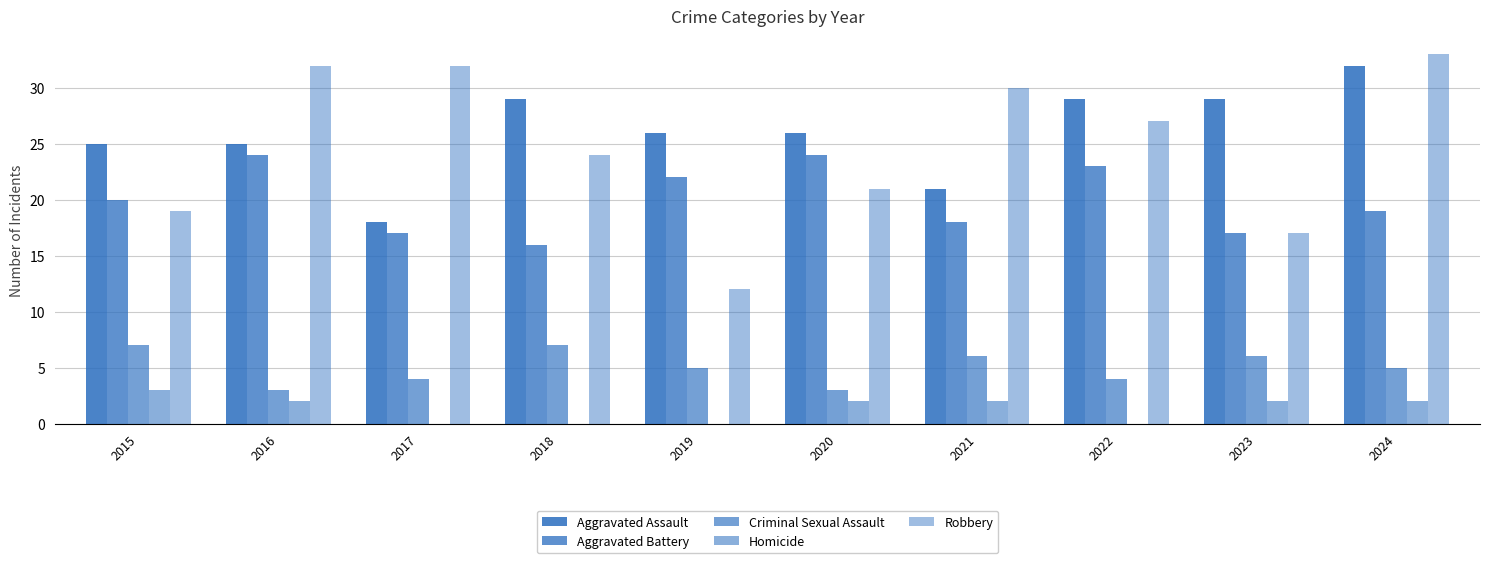

Are the bars grouped side by side (vs. stacked)?

Yes